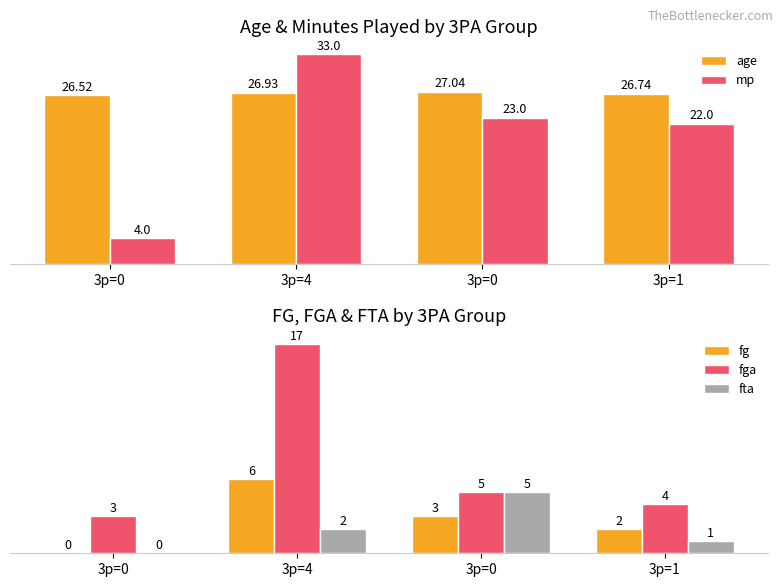

List the series in order of their peak value, highest first.

mp, age, fga, fg, fta